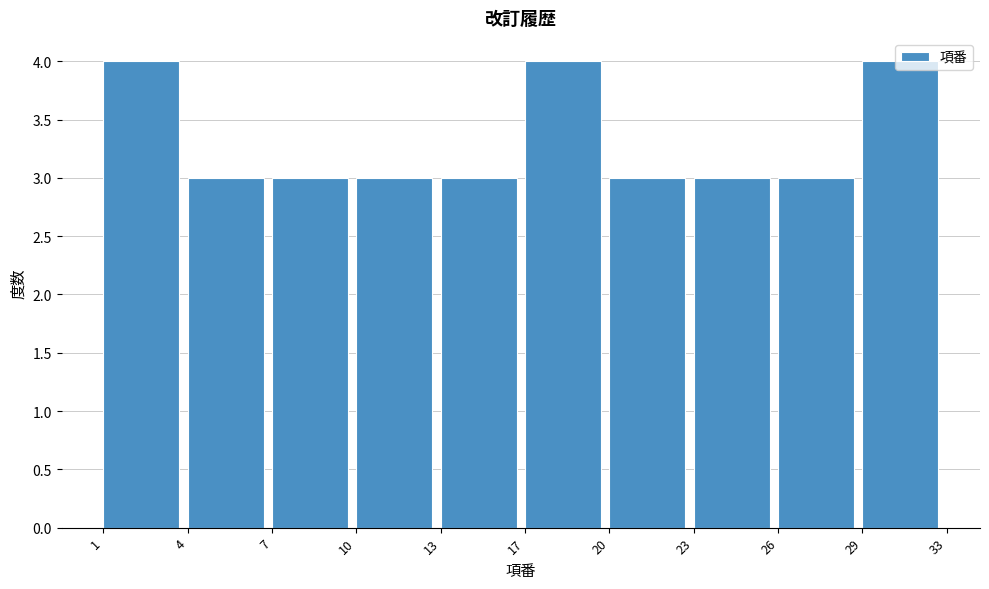

The value at 13 is 3. True or false?

True